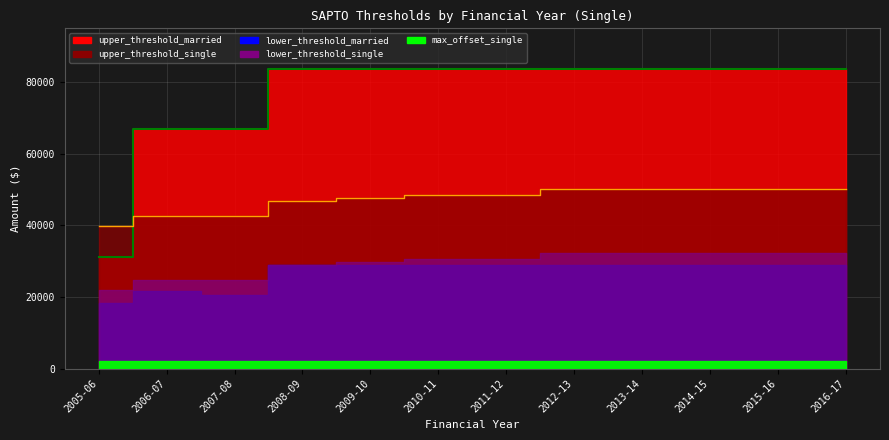

Is the value of lower_threshold_single at 2013-14 greater than the value of lower_threshold_married at 2009-10?

Yes